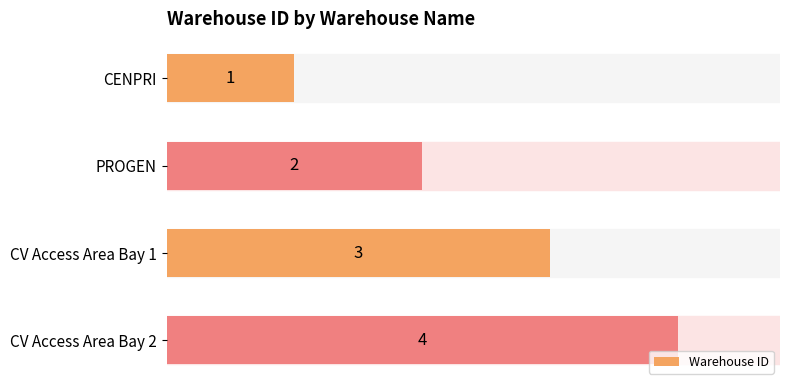

Read the value at CV Access Area Bay 2.

4